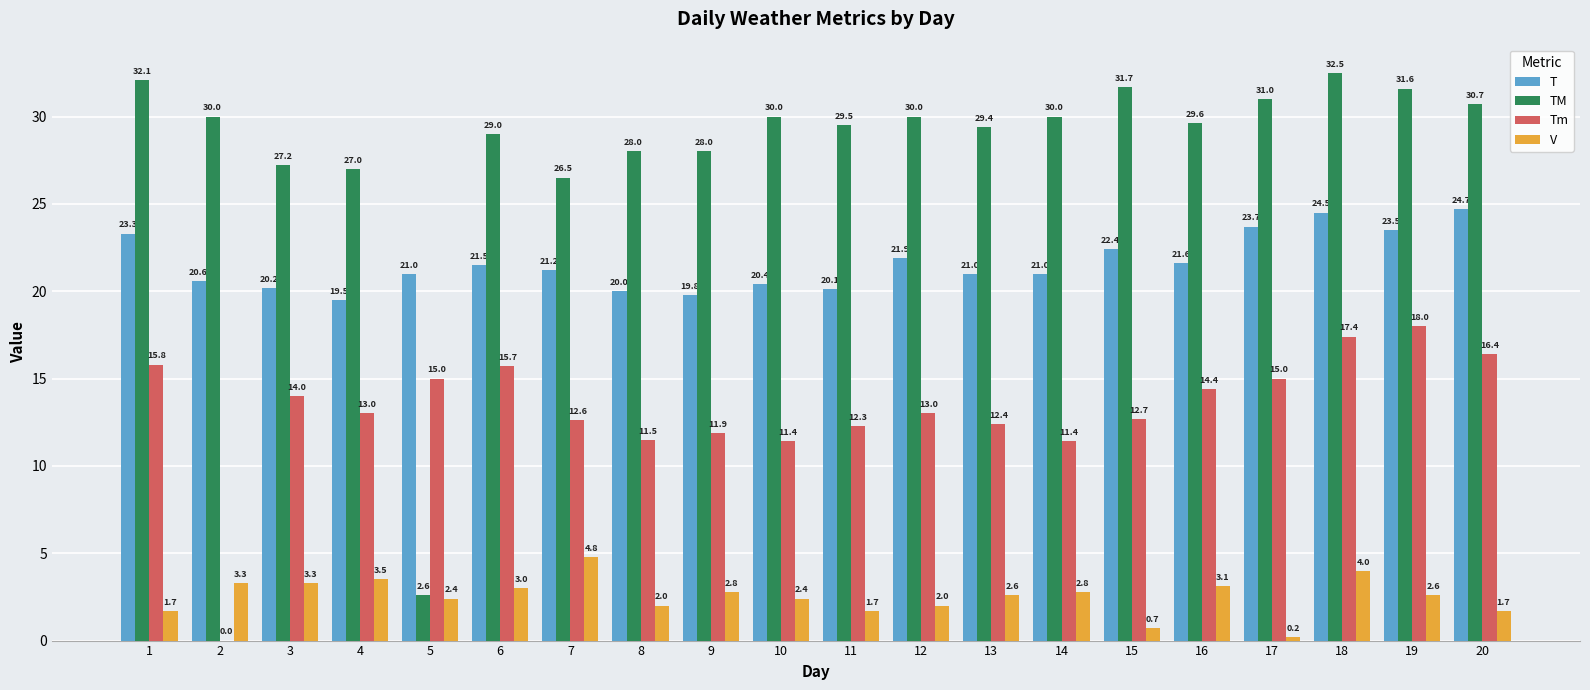

The value of T at 7 is 21.2. True or false?

True